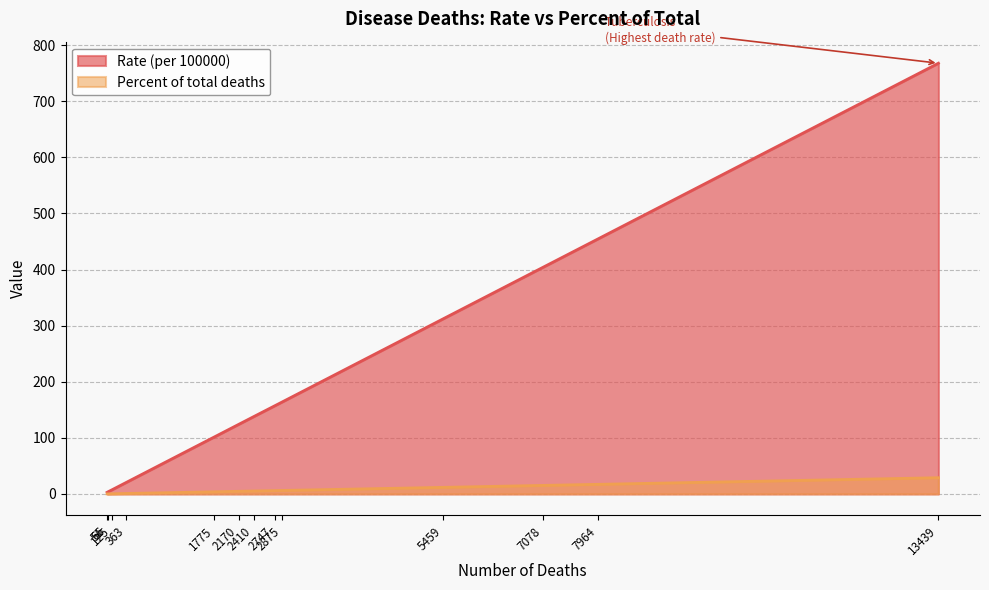

What is the average value of the Percent of total deaths series?

7.7